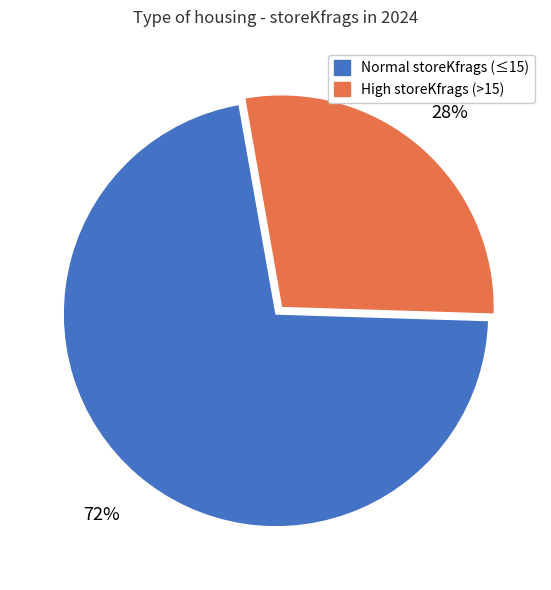

To the nearest percent, what percentage of the pie is Normal storeKfrags (≤15)?

72%